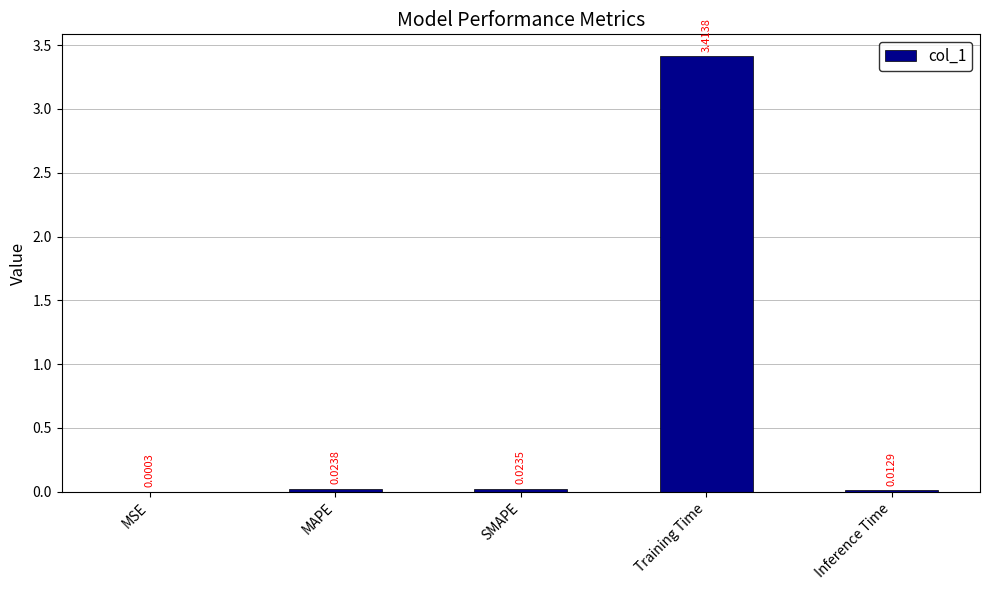

Where is the data nearest to the value 1?

MAPE